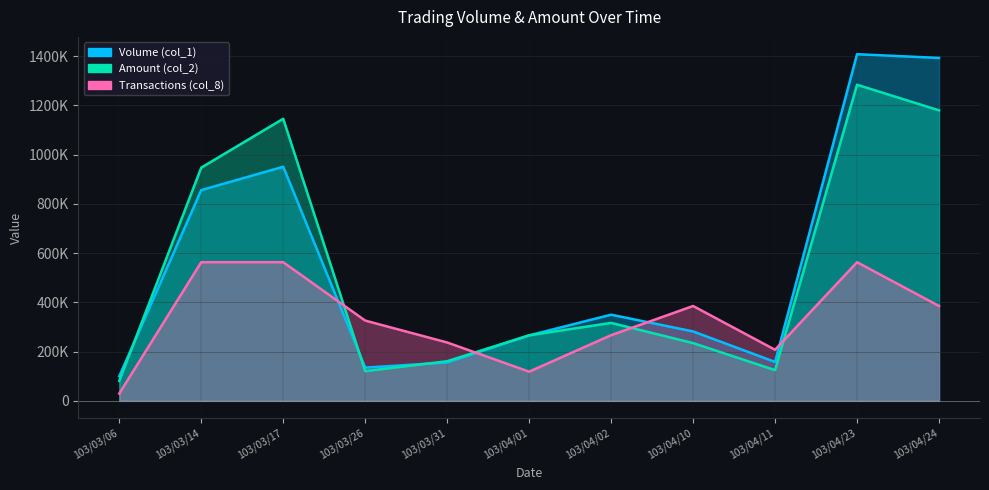

What are all the series names shown in the legend?

Volume (col_1), Amount (col_2), Transactions (col_8)